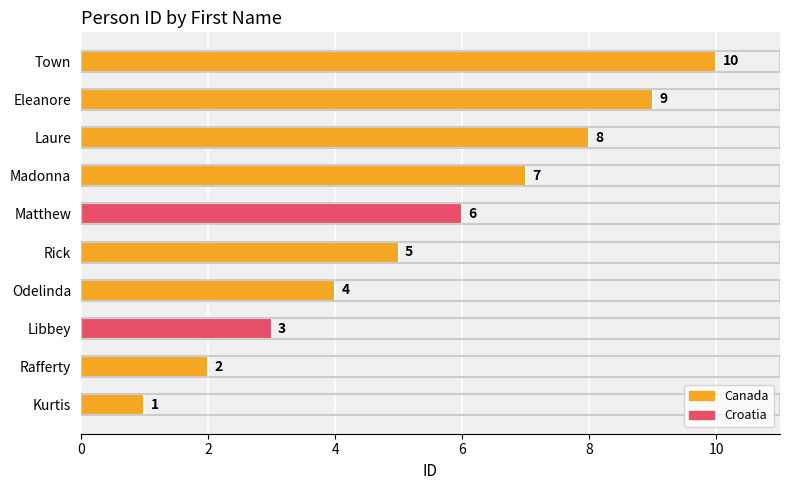

At which label is the value closest to 5?

Rick